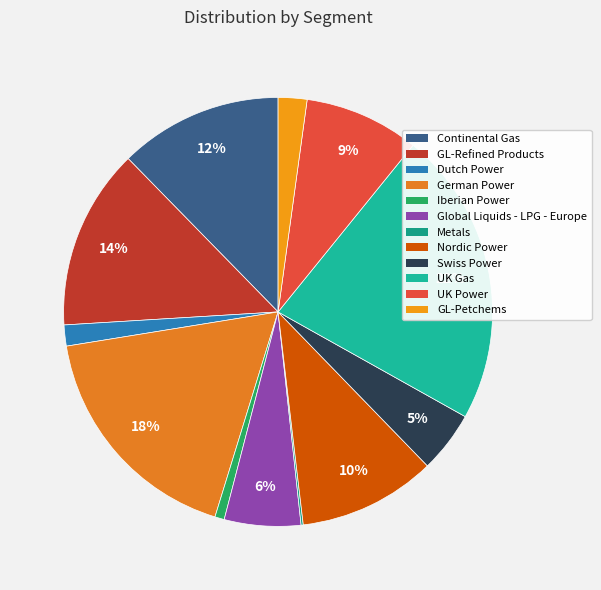

How many segments does this pie chart have?

12